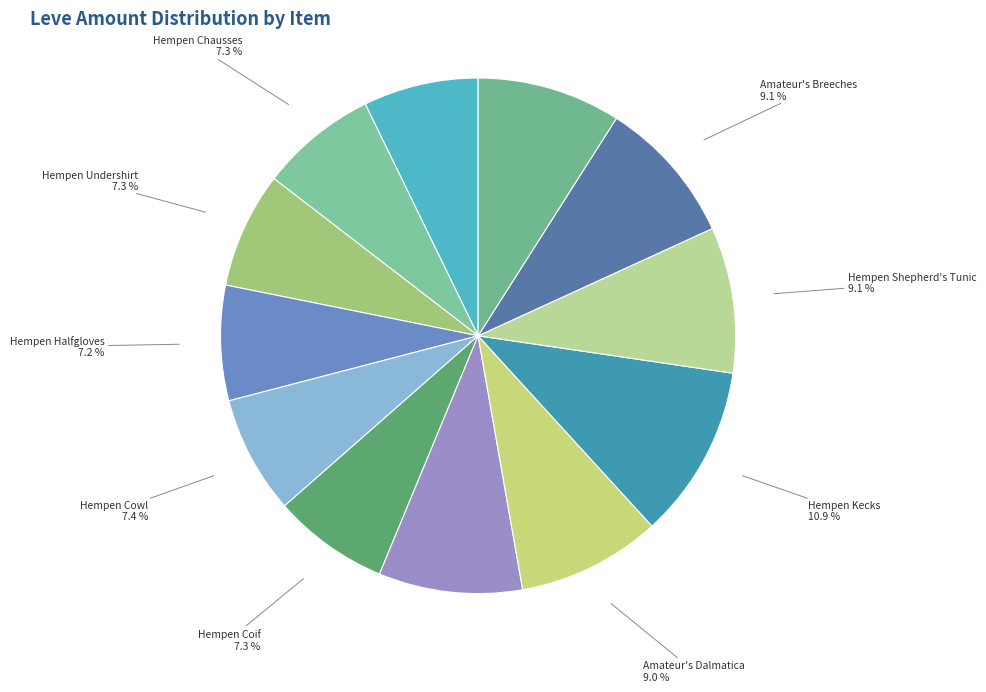

How many slices are in this pie chart?

12